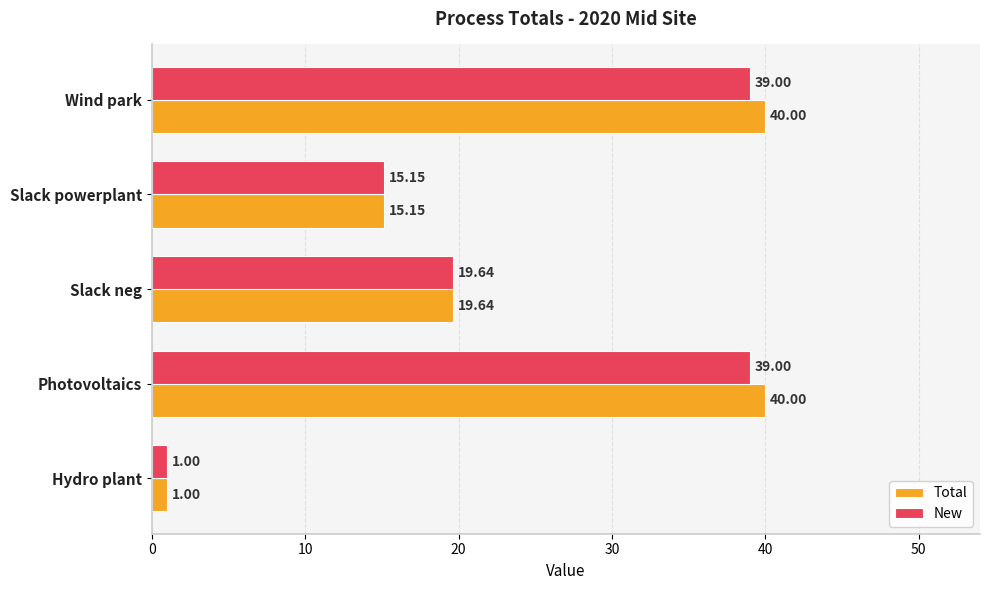

Rank the series by their average value, from lowest to highest.

New, Total